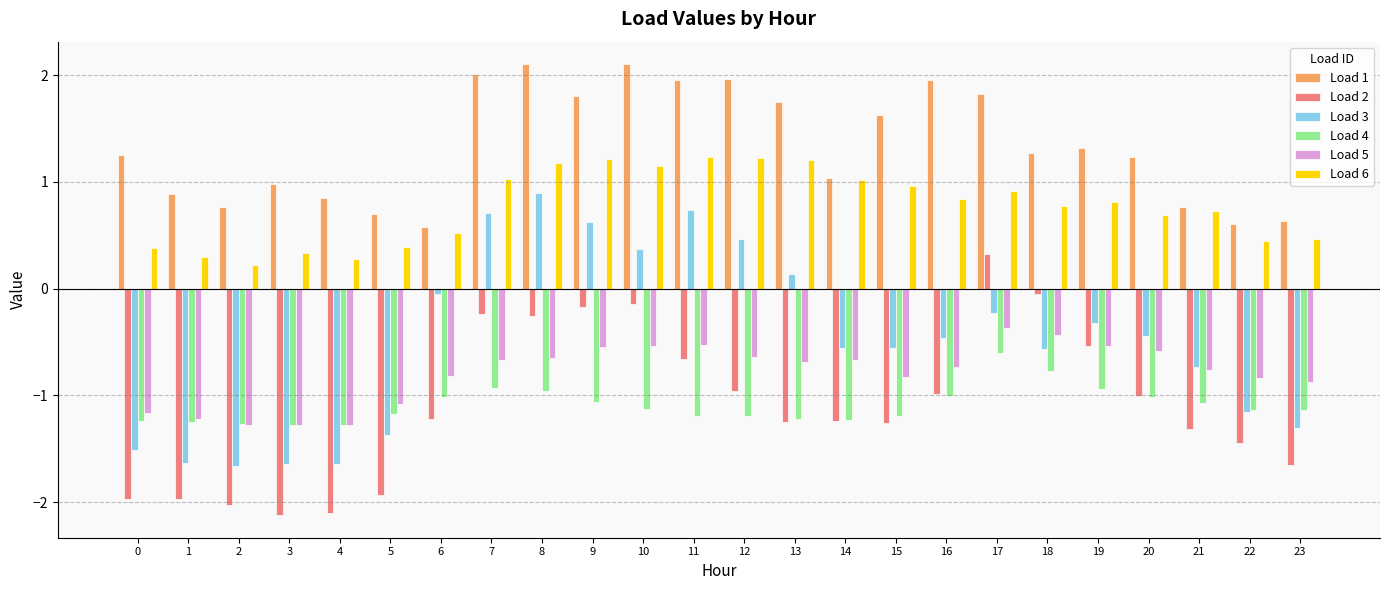

Is it true that Load 1 equals 1.0 at 3?

True